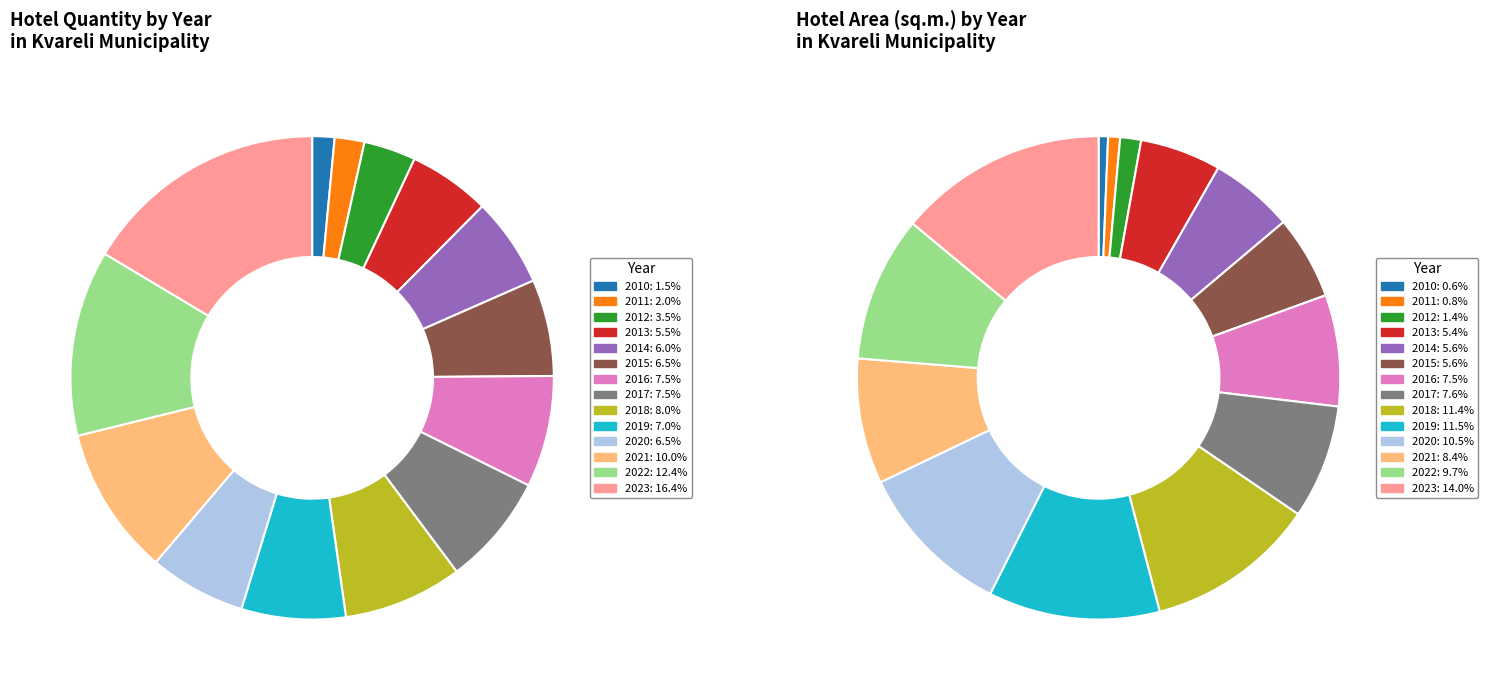

Combined, do 2013 and 2020 account for over 50%?

No